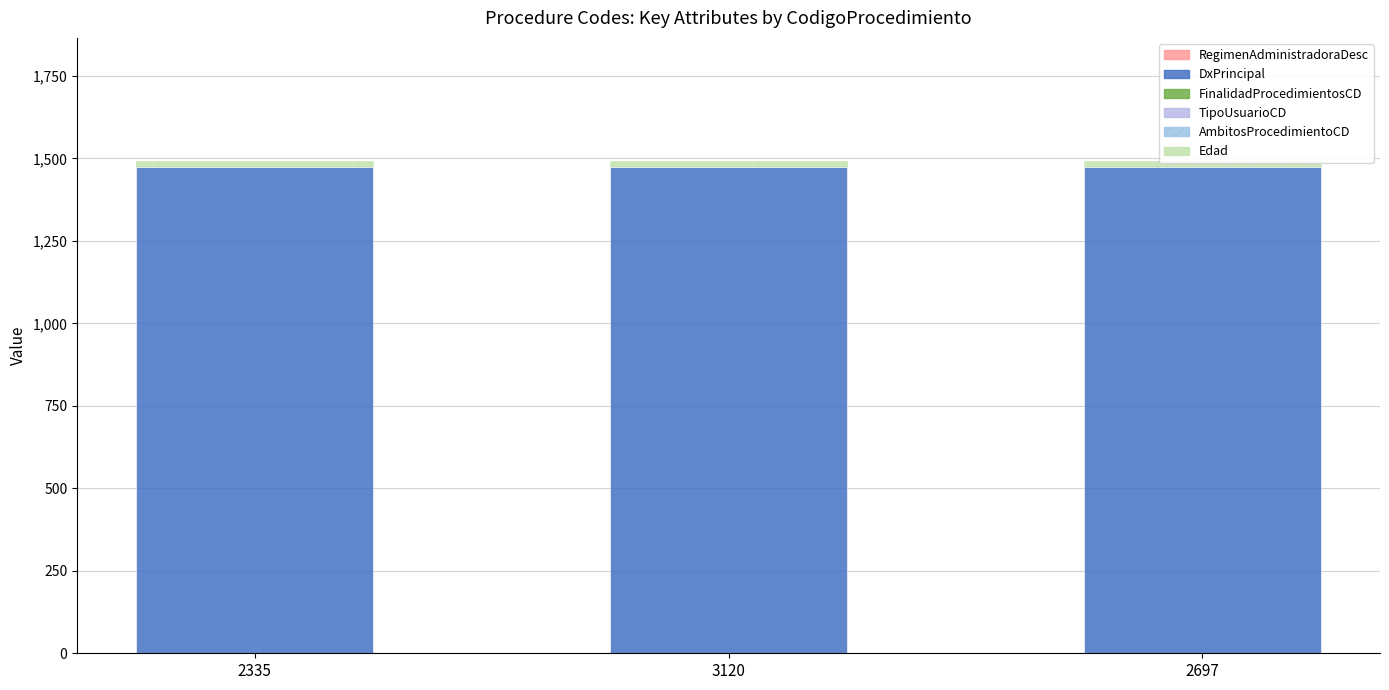

Between 3120 and 2697, which series saw the biggest shift?

RegimenAdministradoraDesc